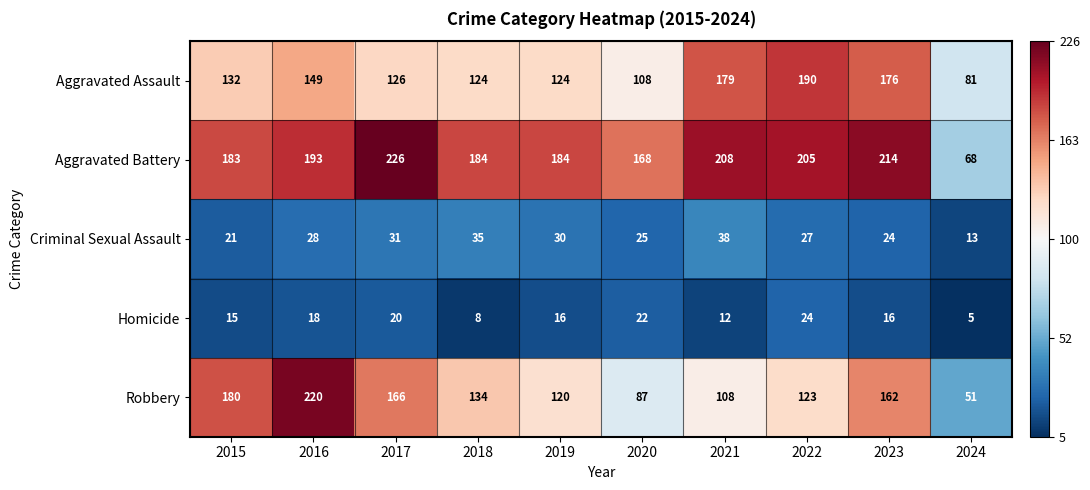

What is the smallest value displayed?

5